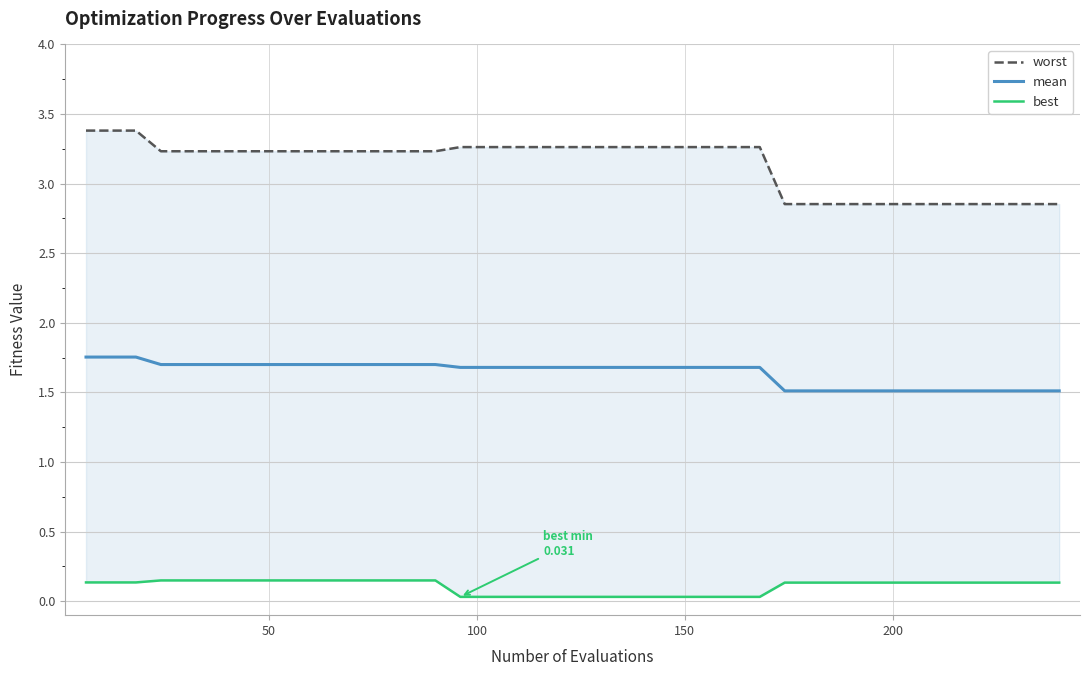

Which series has the largest range (max minus min)?

worst